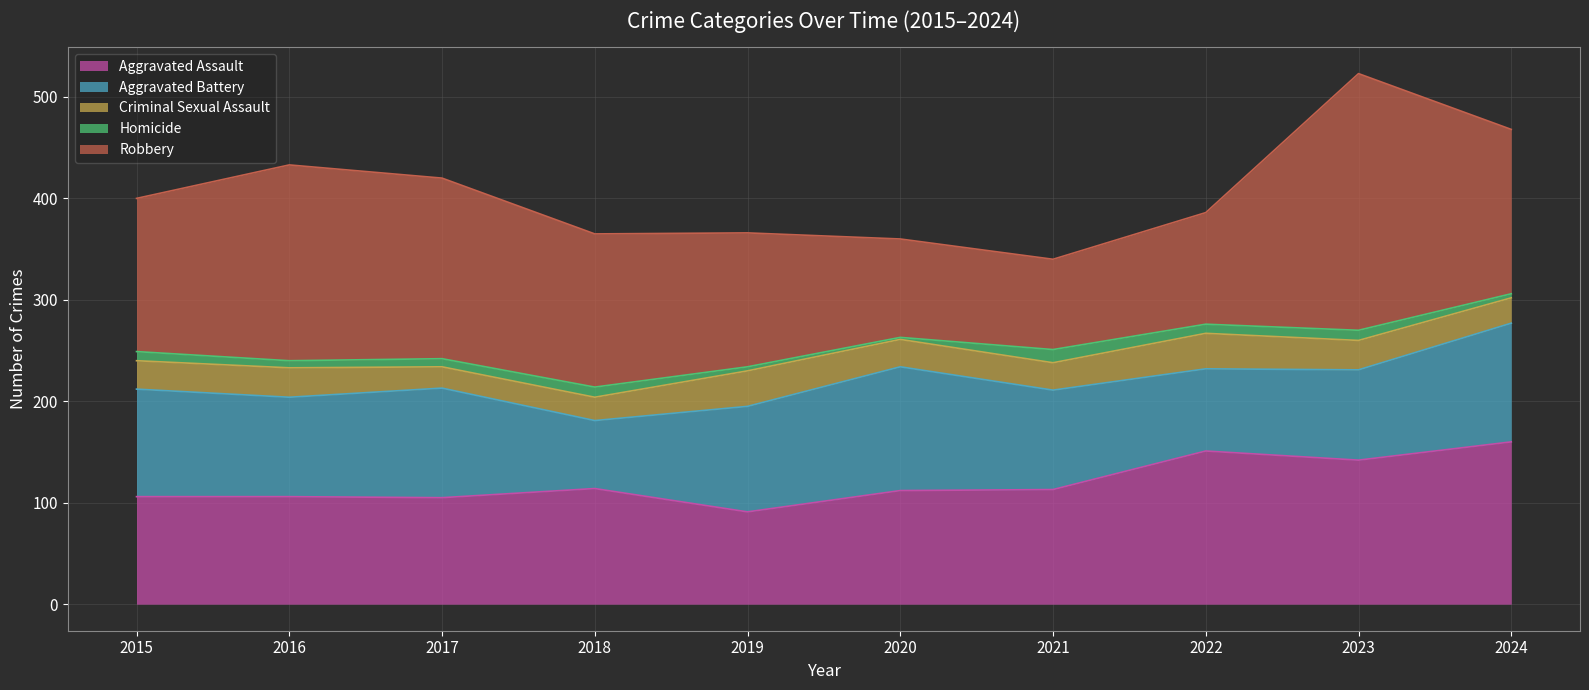

True or false: Aggravated Assault has a value of 160 at 2024.

True